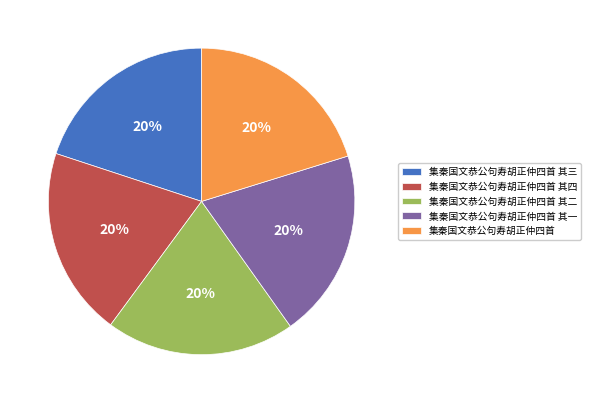

To the nearest percent, what is the average slice percentage?

20%